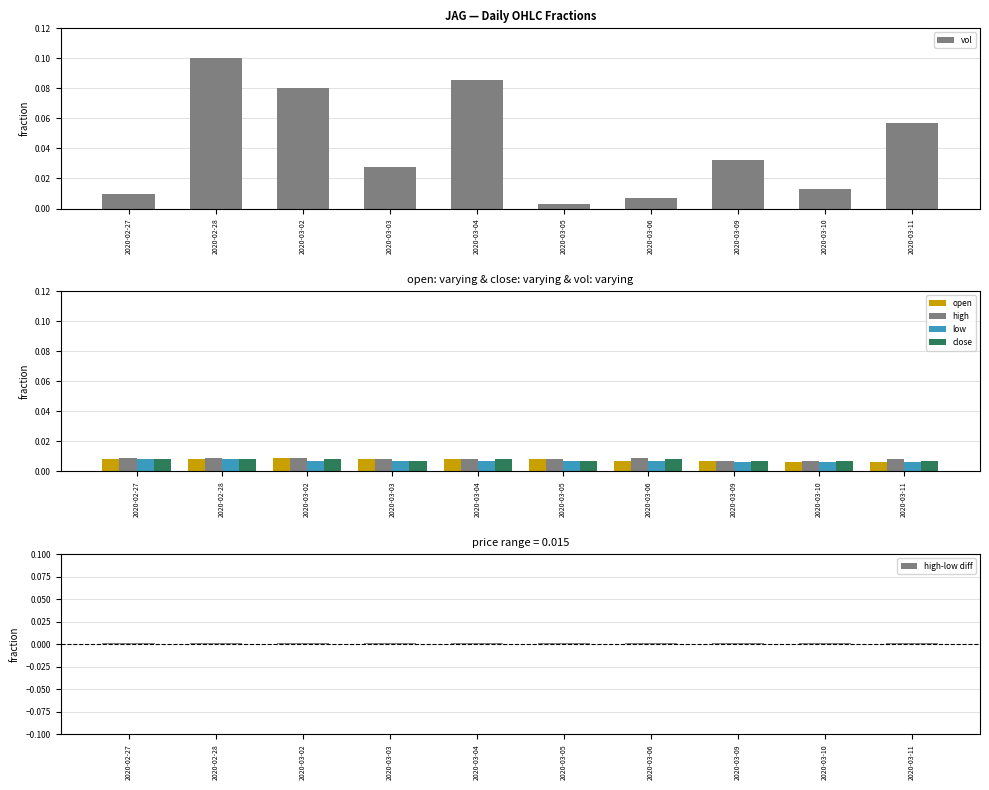

Where is high-low diff nearest to the value 0?

2020-03-03